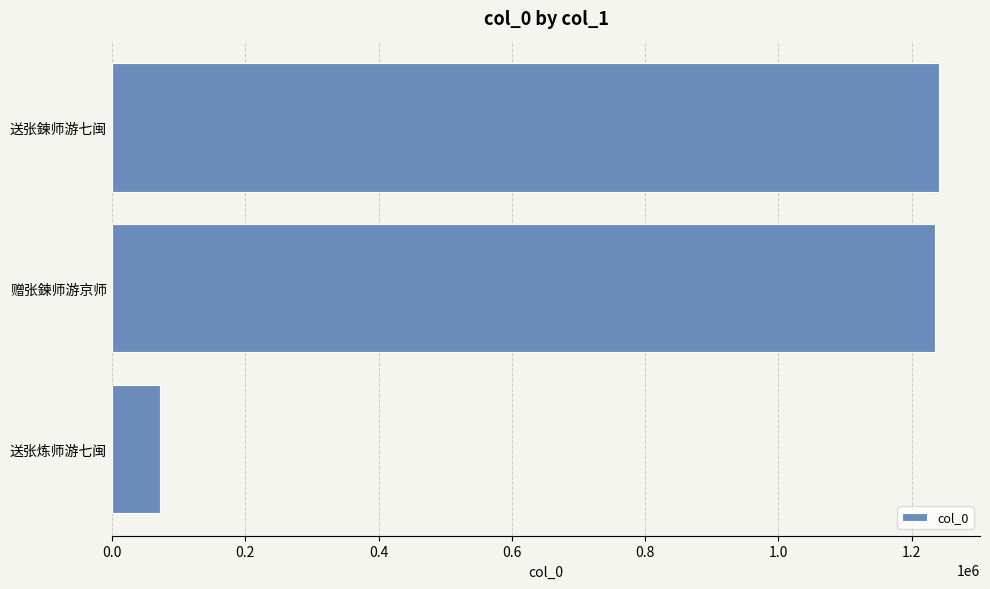

What is the maximum value shown in the chart?

1240626